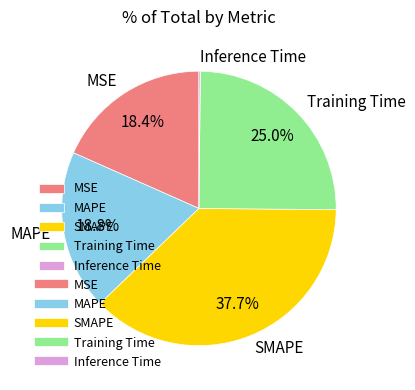

Approximately how many times larger is the value at SMAPE compared to Training Time?

1.5